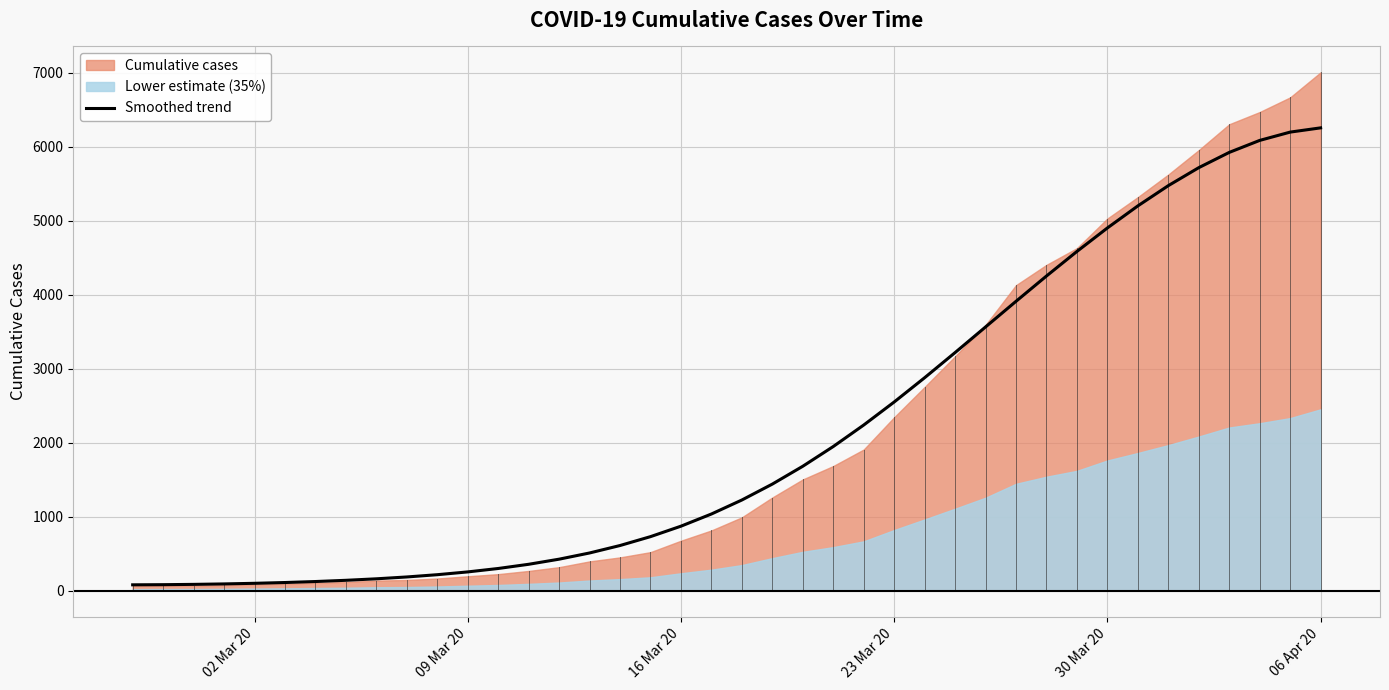

What is the maximum value for Smoothed trend?

6252.5